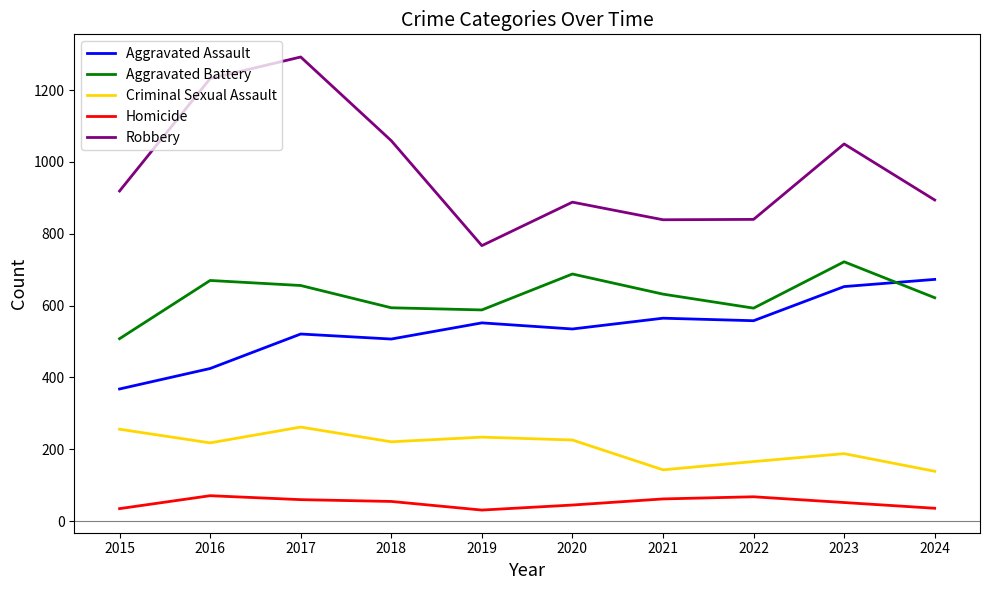

True or false: Aggravated Battery and Robbery cross at least once.

False